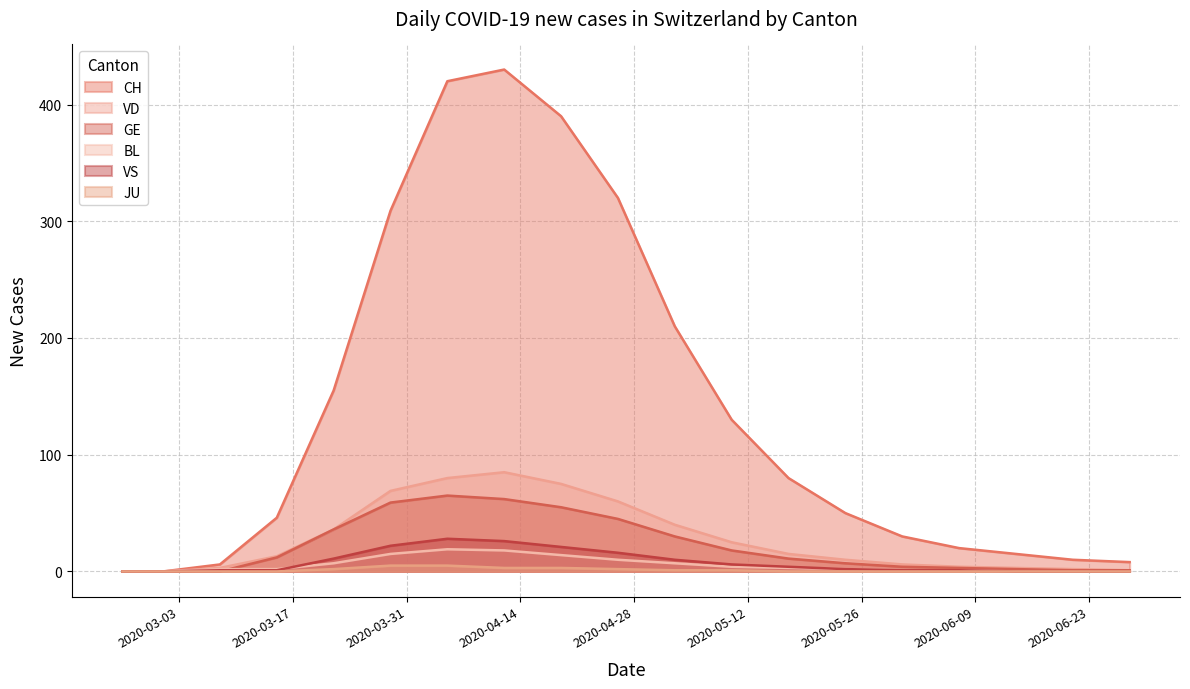

True or false: CH and VD cross at least once.

False